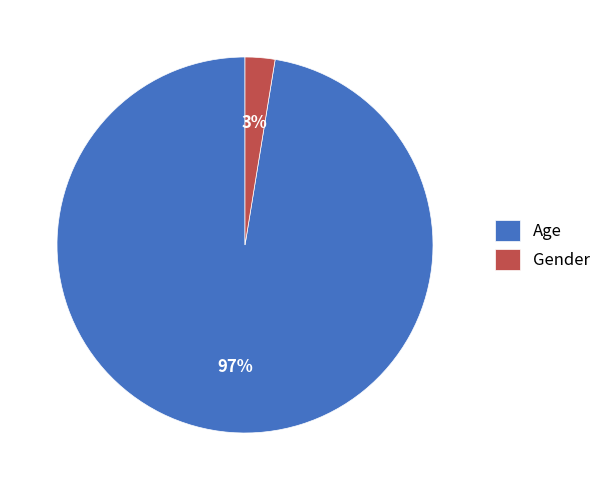

Count the number of slices in the pie.

2